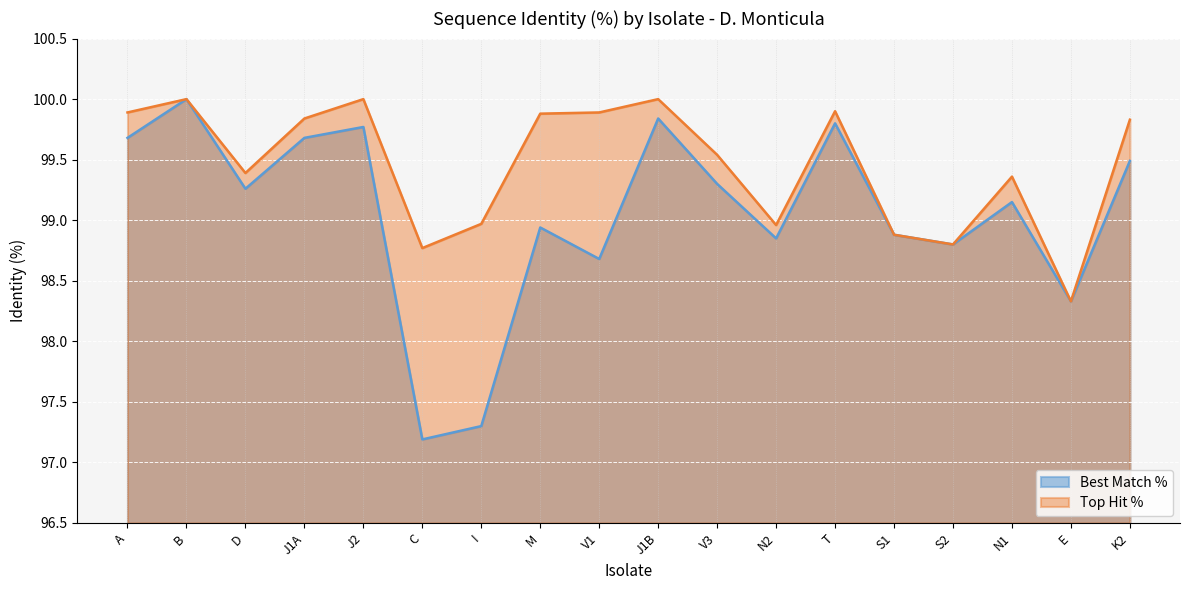

How many data points in Best Match % are above 99?

10